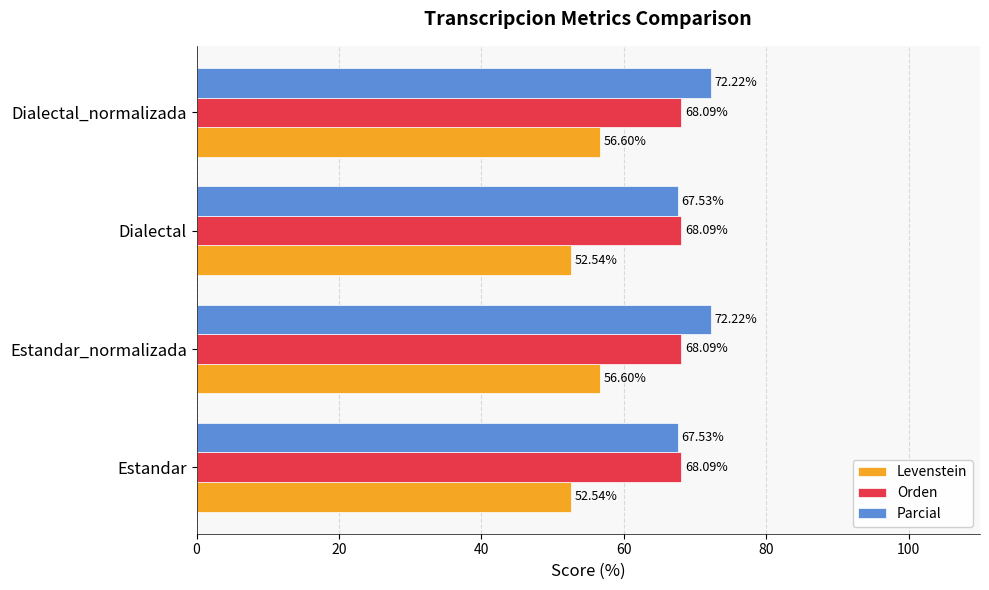

What is the sum of all Parcial values?

279.5